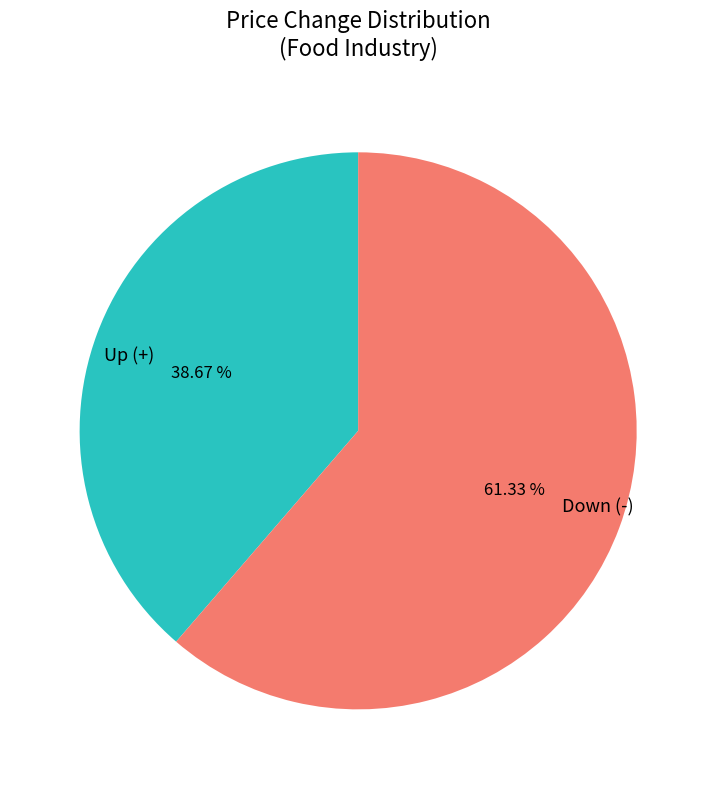

Which category has the biggest portion of the pie?

Down (-)